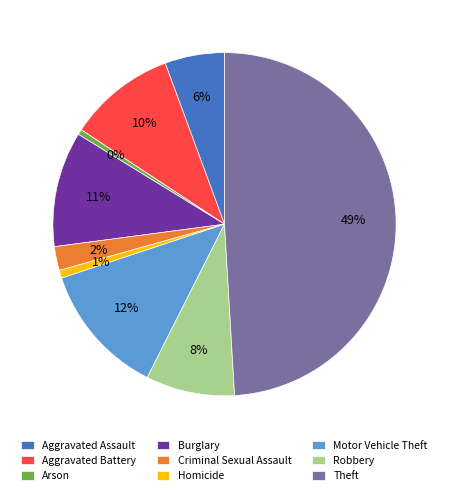

Between Arson and Criminal Sexual Assault, which is larger?

Criminal Sexual Assault